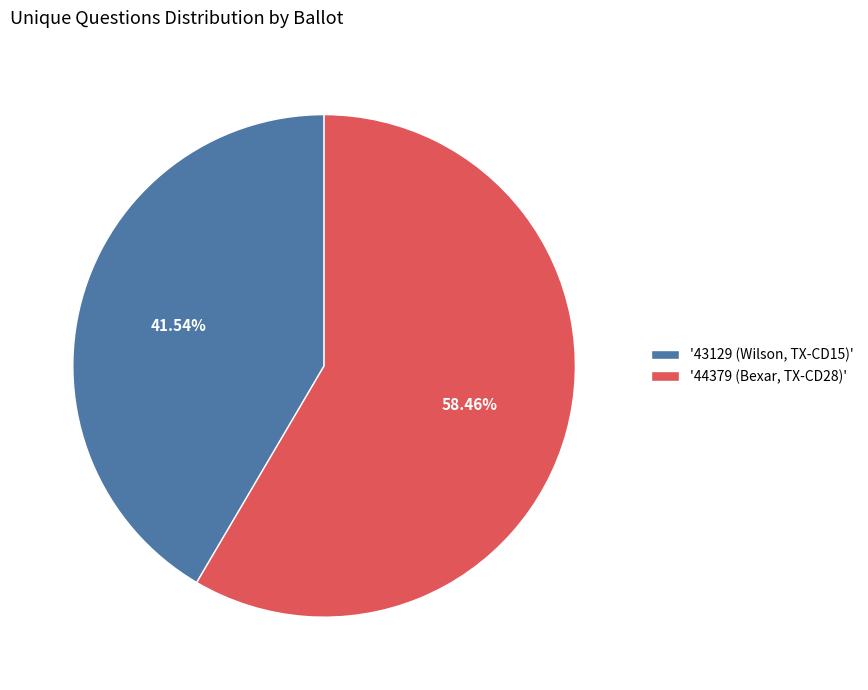

Is there a majority slice in this chart?

Yes